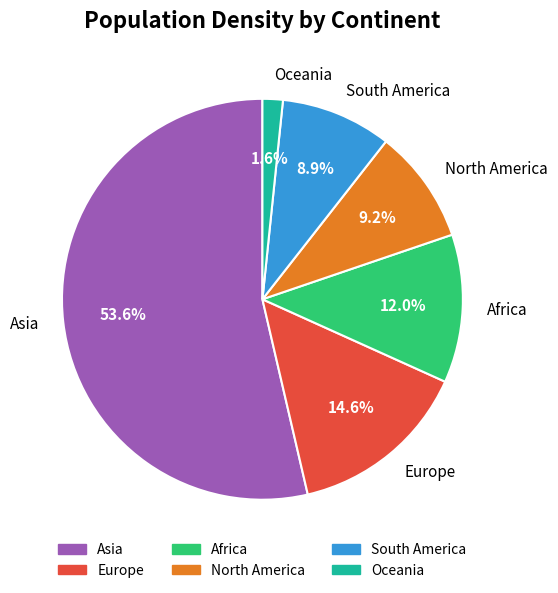

Which category accounts for the majority?

Asia